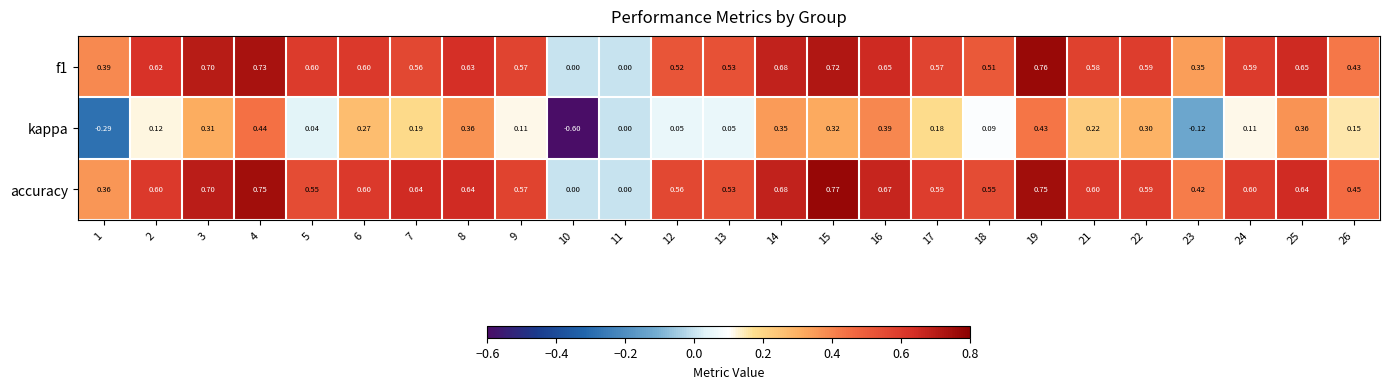

Is the value of f1 at 12 greater than the value of accuracy at 7?

No